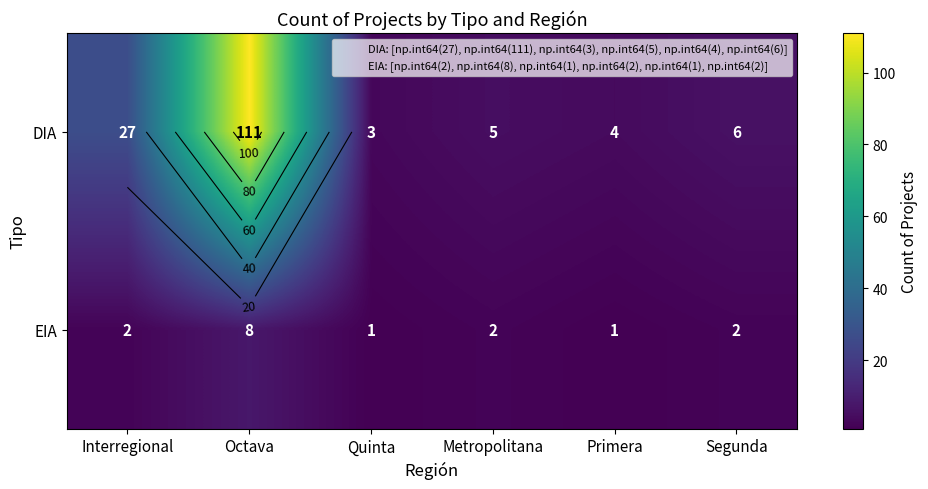

What is the greatest value displayed?

111